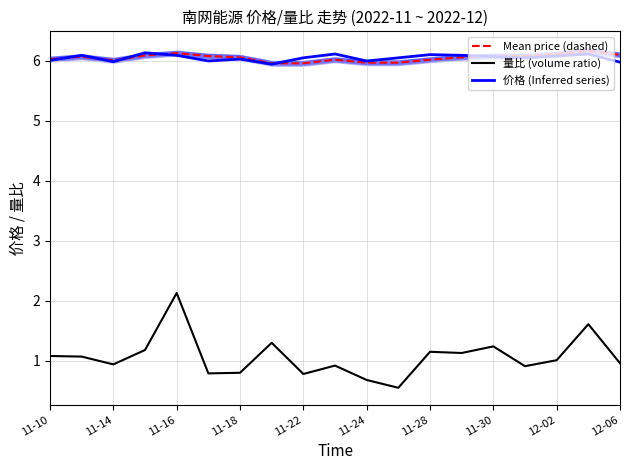

What is the minimum value shown in the chart?

0.6